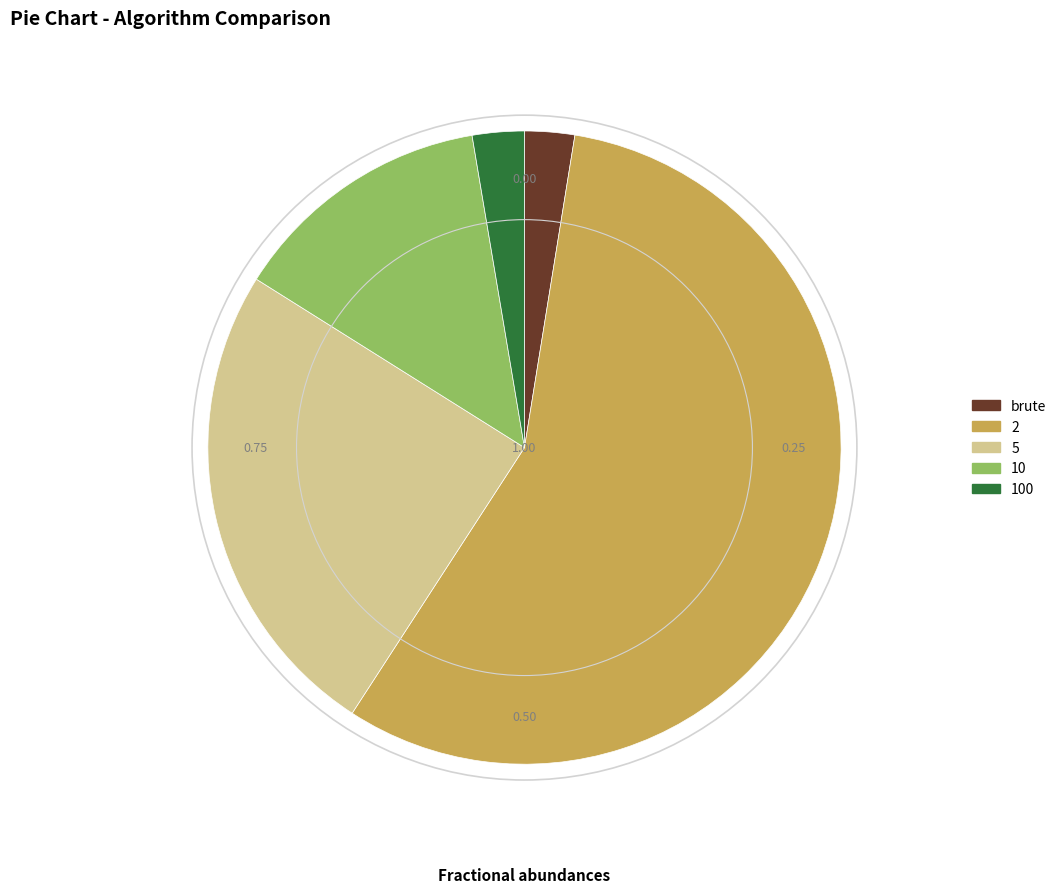

The 5 slice represents 25% of the pie. True or false?

True